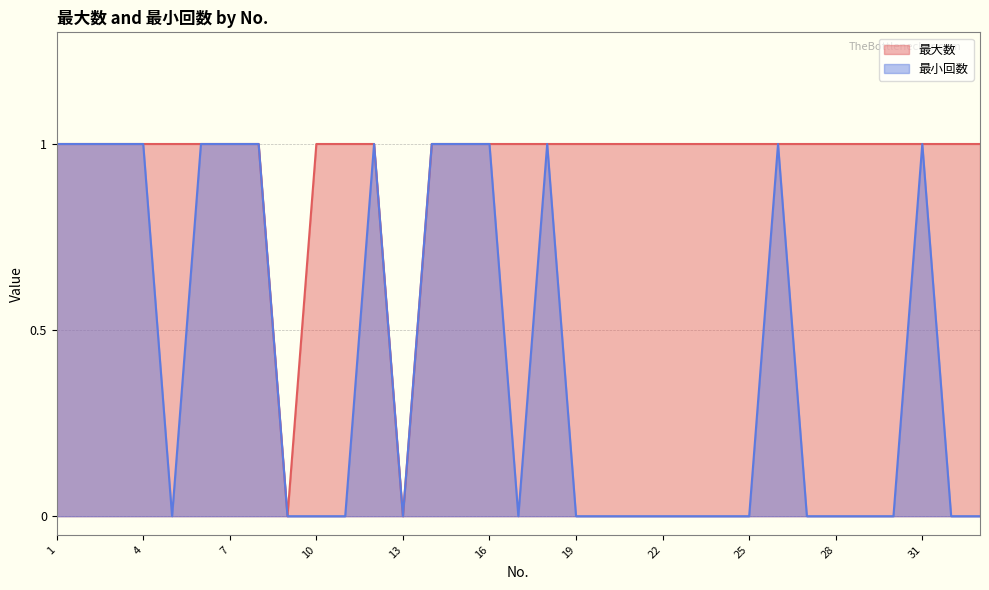

What is the maximum value shown in the chart?

1